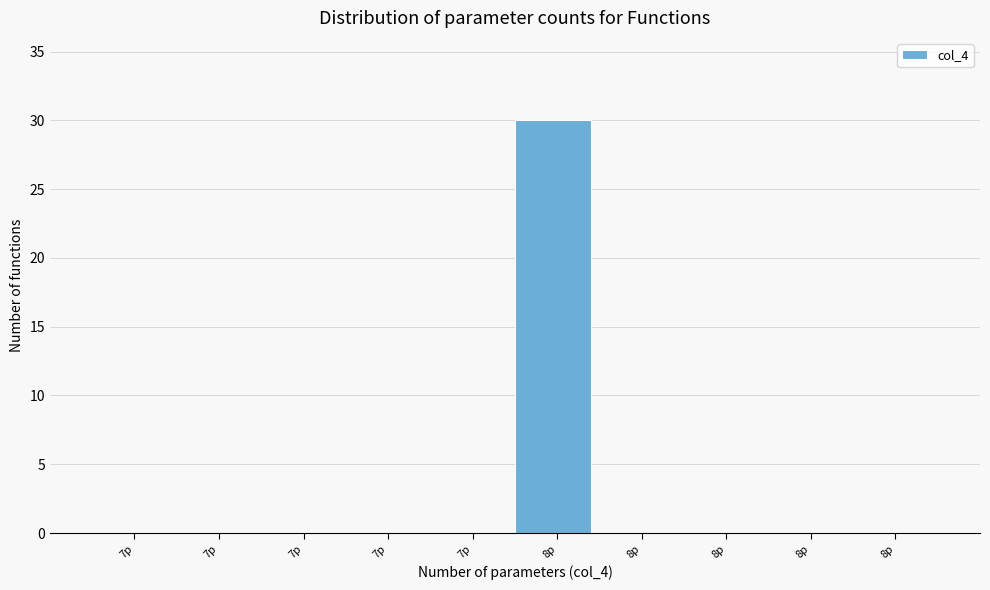

Are the bars horizontal?

No